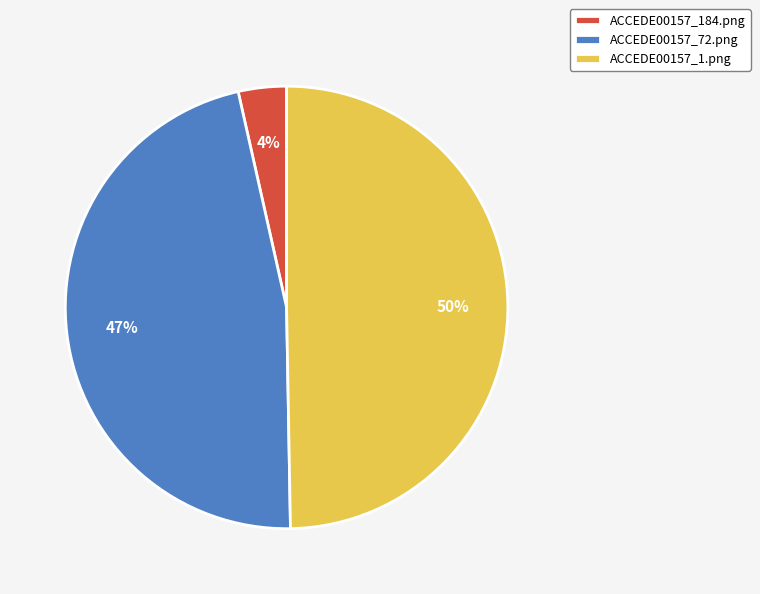

To the nearest percent, what is the difference between the largest and smallest slice percentages?

46%